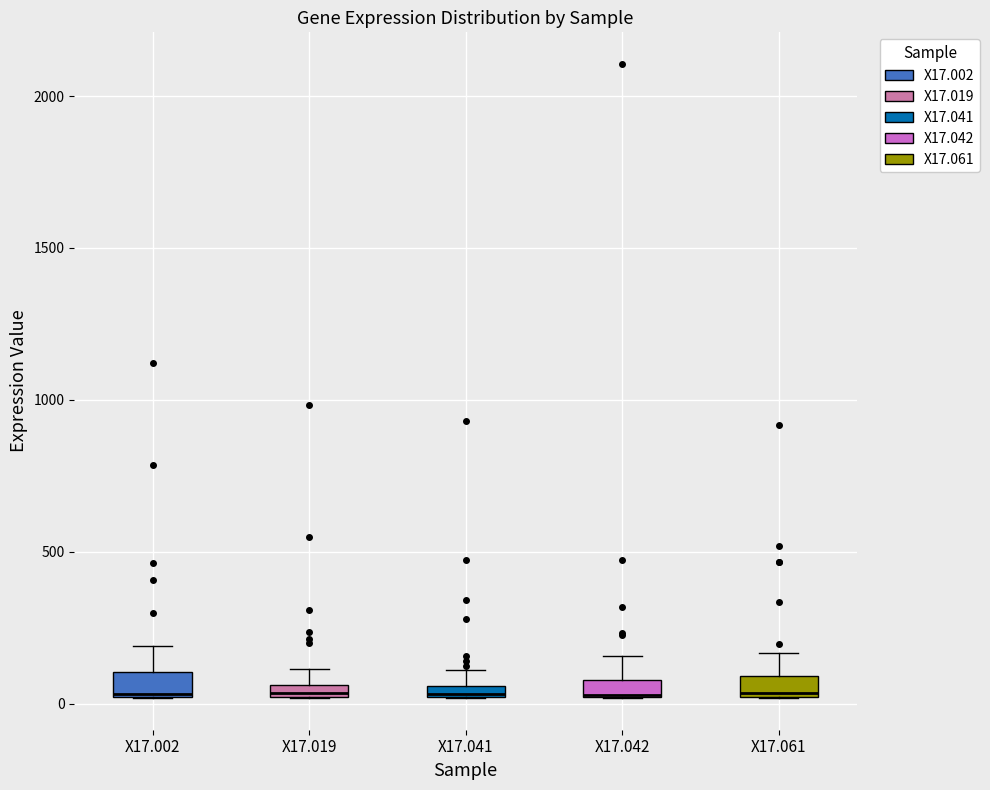

Where is the upper edge of the box for X17.041 on the y-axis? The values are not printed on the chart, so give them approximately, as read against the axis.

50